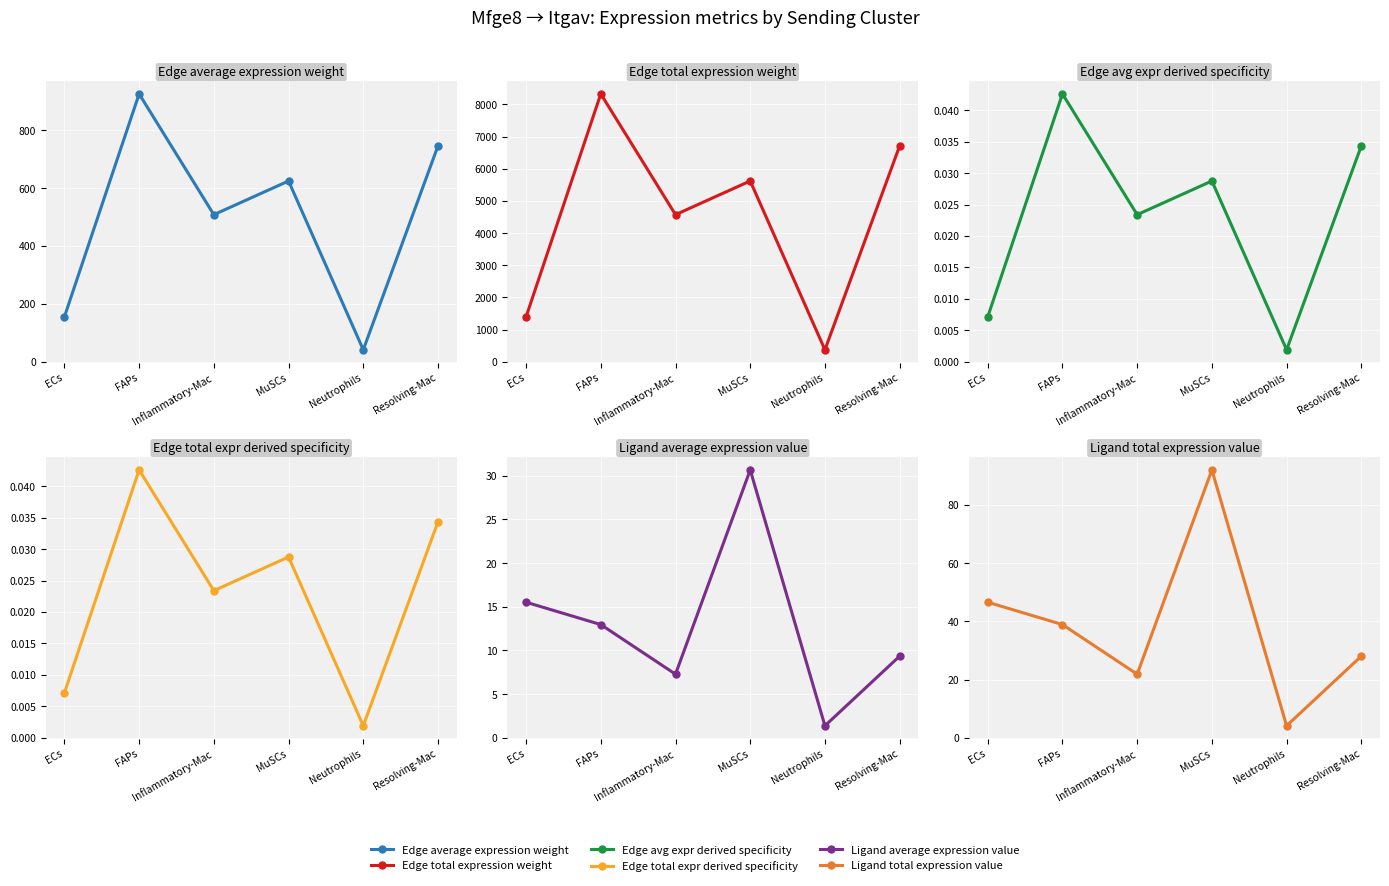

What are all the series names shown in the legend?

Edge average expression weight, Edge total expression weight, Edge avg expr derived specificity, Edge total expr derived specificity, Ligand average expression value, Ligand total expression value